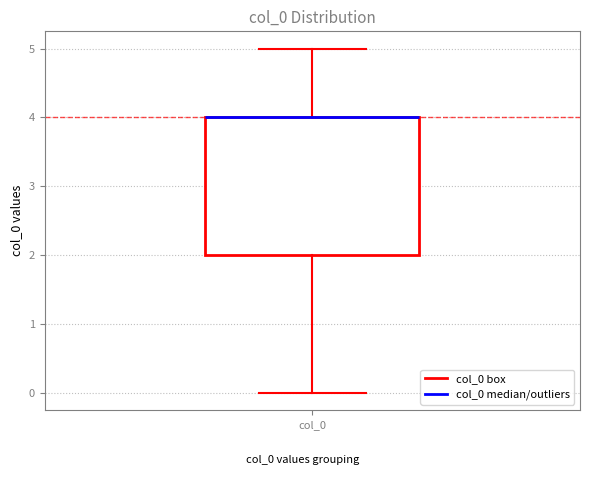

Read this box plot against the y-axis: the position of the median line, the range covered by the box, and the ends of both whiskers. The values are not printed on the chart, so give them approximately, as read against the axis.

median 4 (drawn on the box's upper edge), box 2 to 4, whiskers 0 to 5